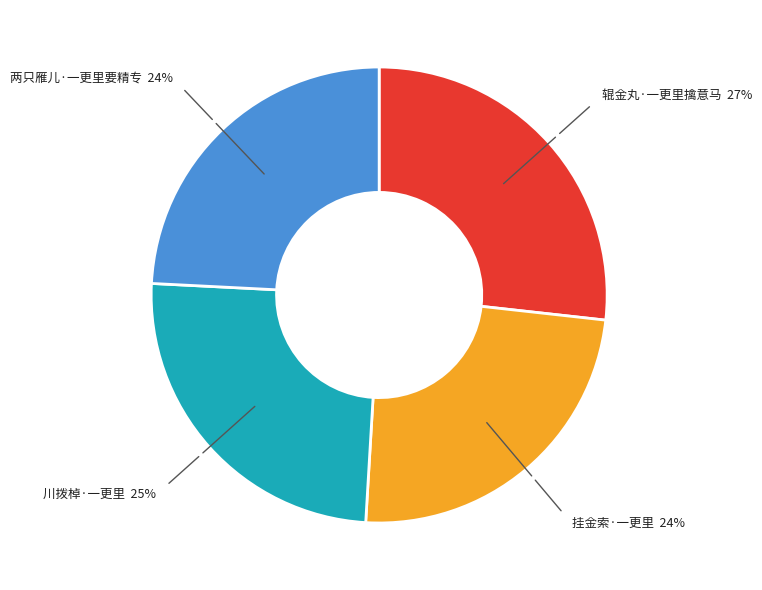

Is there any slice that represents more than half of the pie?

No